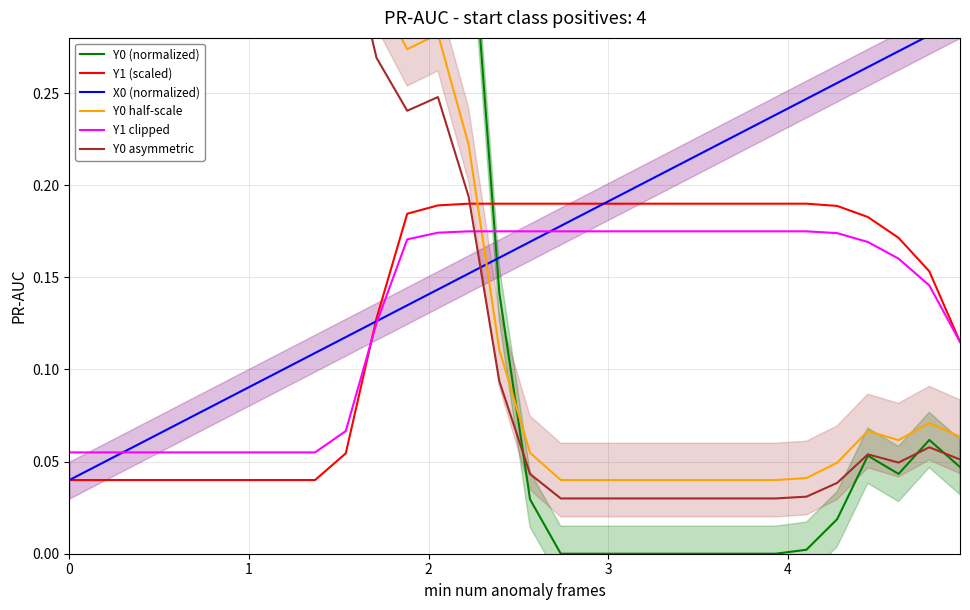

What is the average value of the Y1 clipped series?

0.1